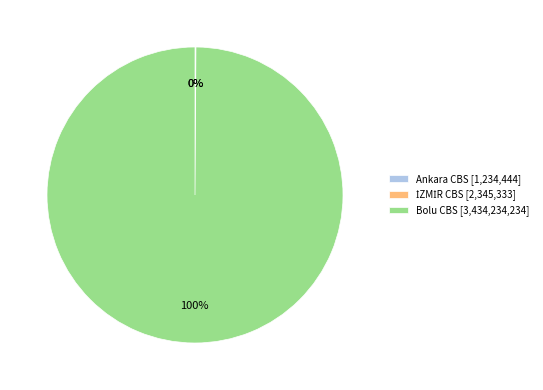

To the nearest percent, what is the average slice percentage?

33%